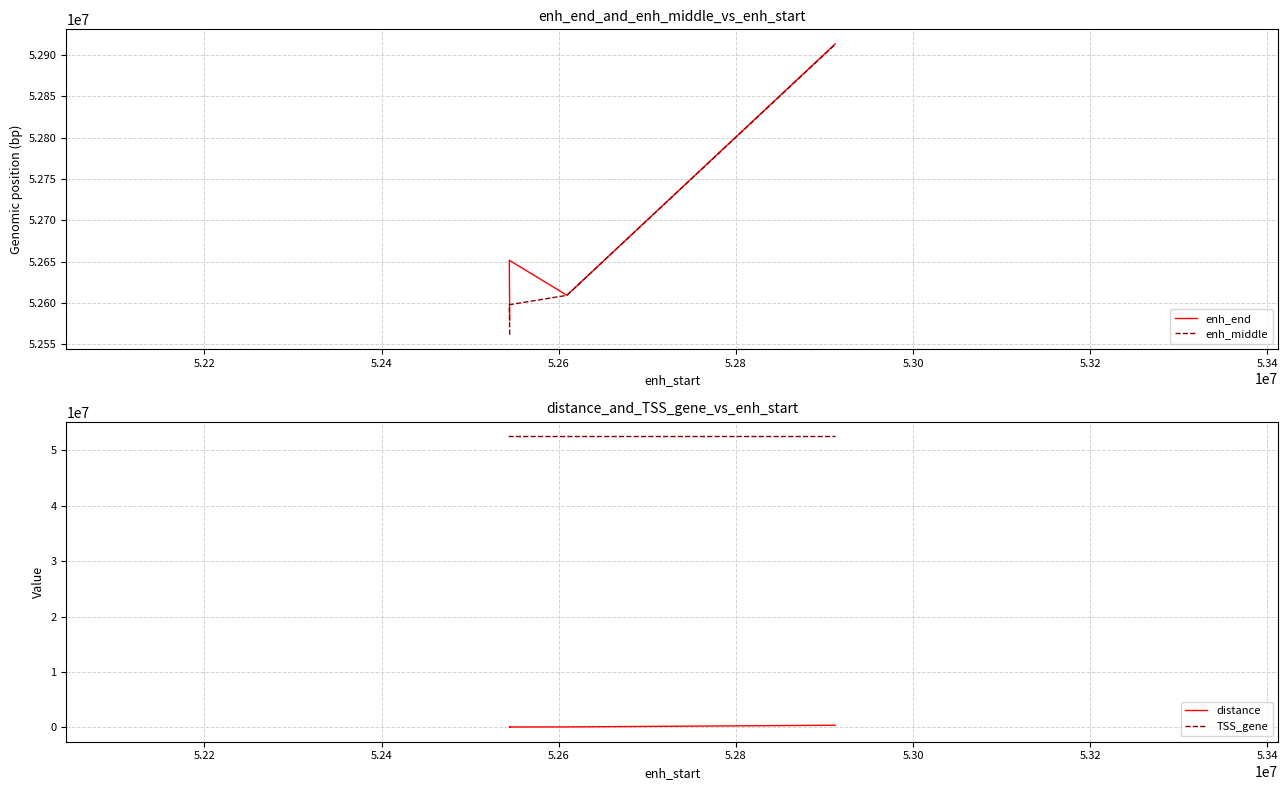

What is the difference between the second highest and second lowest values in the distance series?

11344